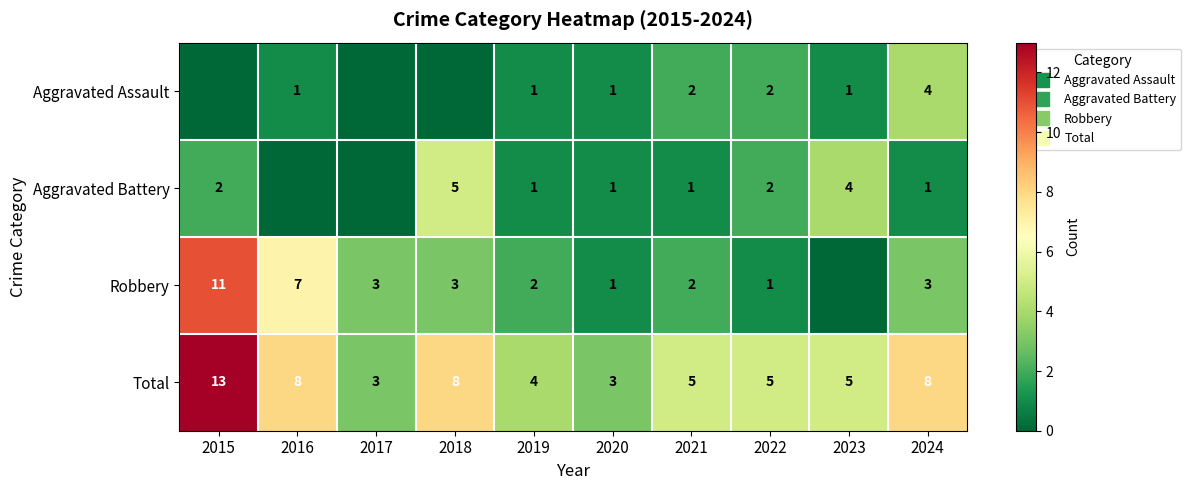

True or false: Robbery has a value of 1 at 2022.

True